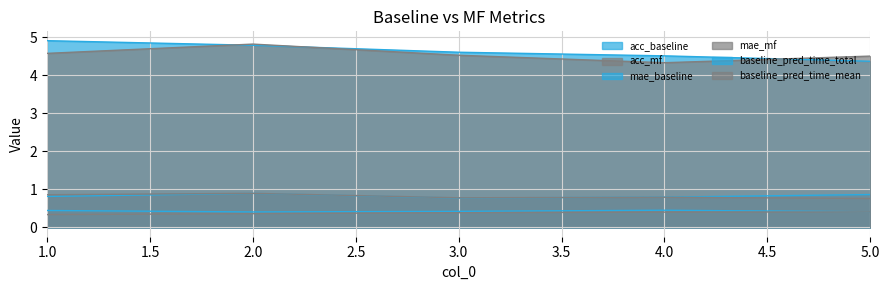

The value of acc_mf at 5 is 0.2. True or false?

False